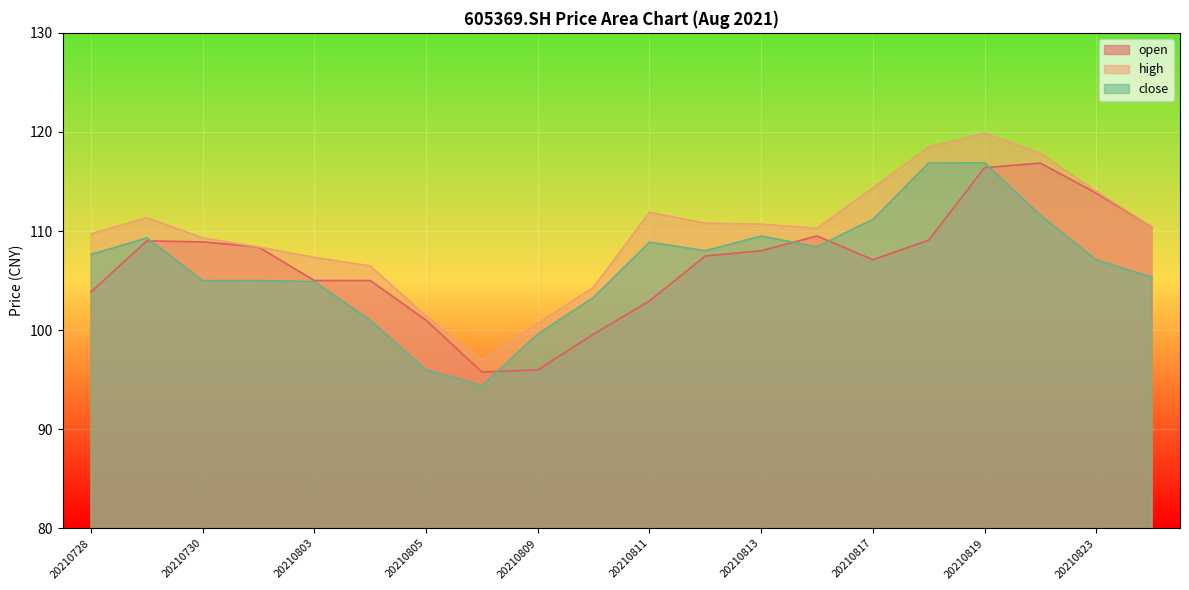

At which label is high closest to 108?

20210802